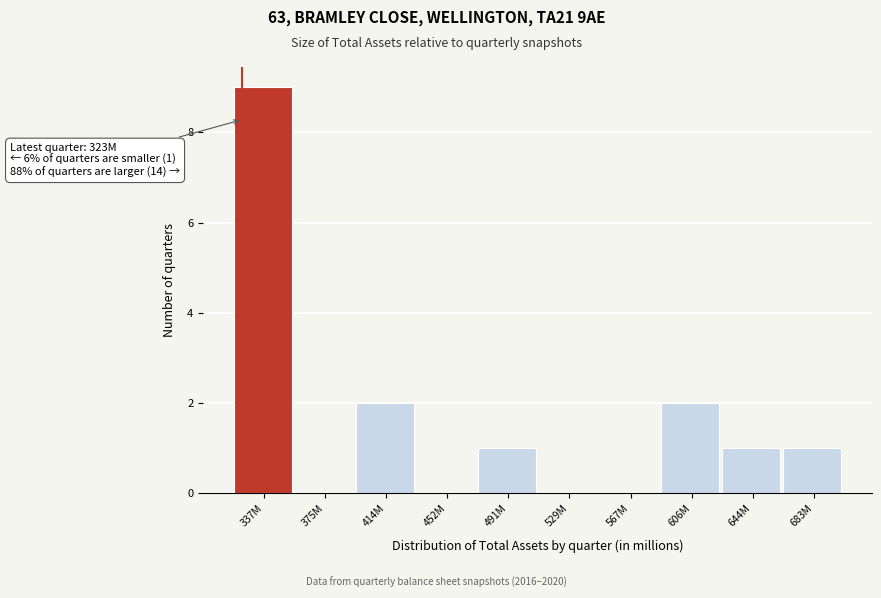

Reading left to right, transcribe all the data shown in this chart.

337M=9	375M=0	414M=2	452M=0	491M=1	529M=0	567M=0	606M=2	644M=1	683M=1